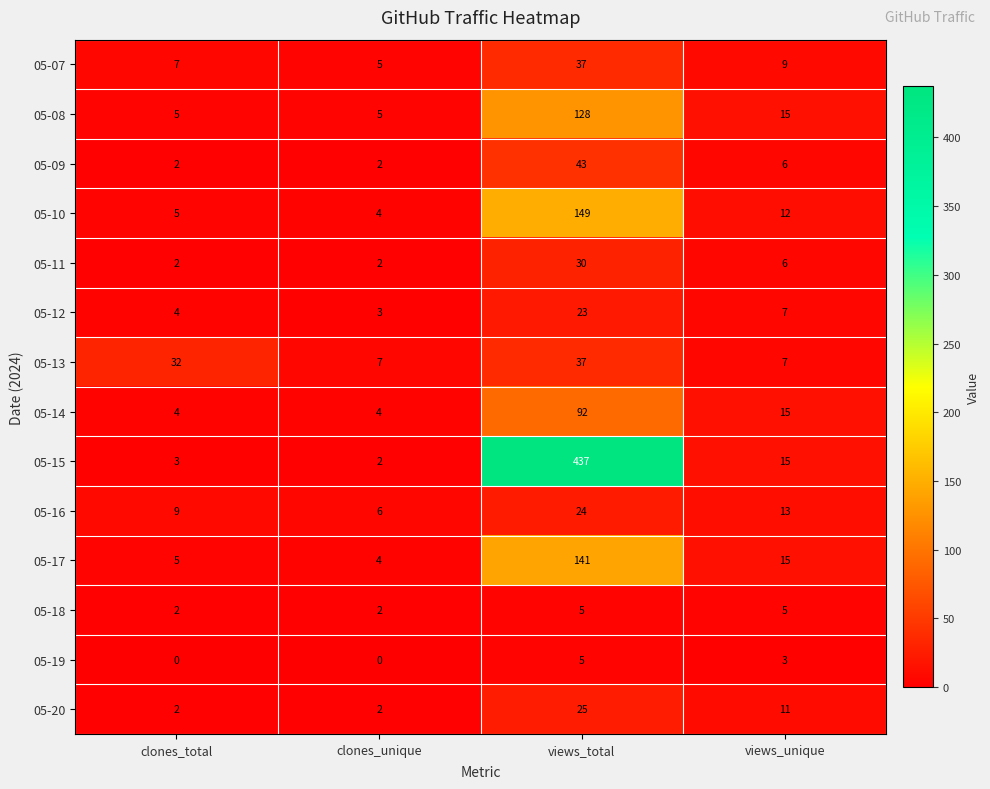

The 05-13 series shows 7 at views_unique. True or false?

True